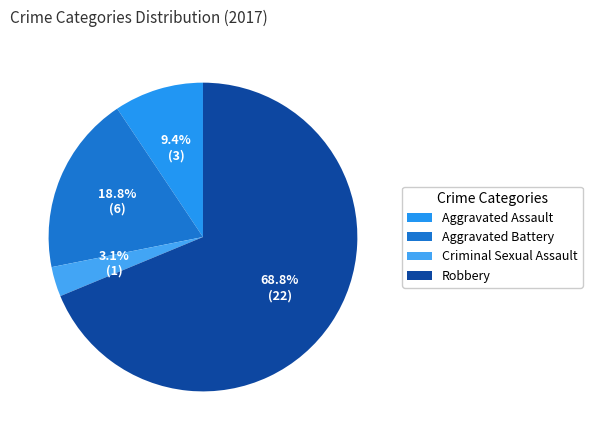

To the nearest percent, what percentage of the pie is Aggravated Battery?

19%